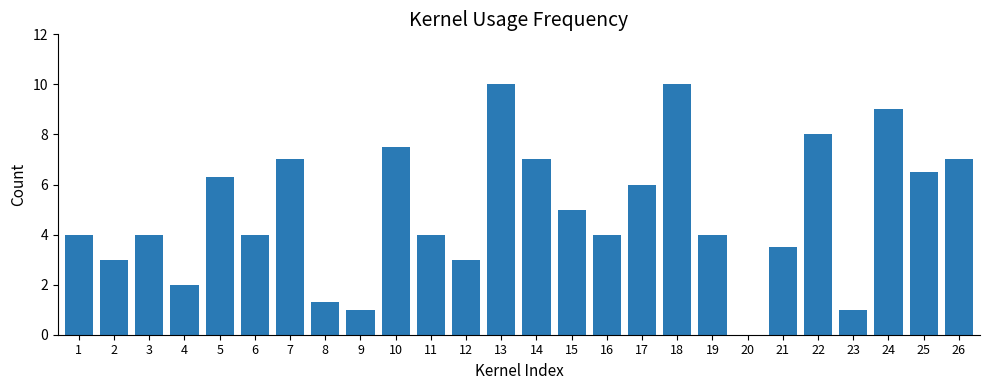

What is the ratio of the value at 23 to the value at 2?

0.3